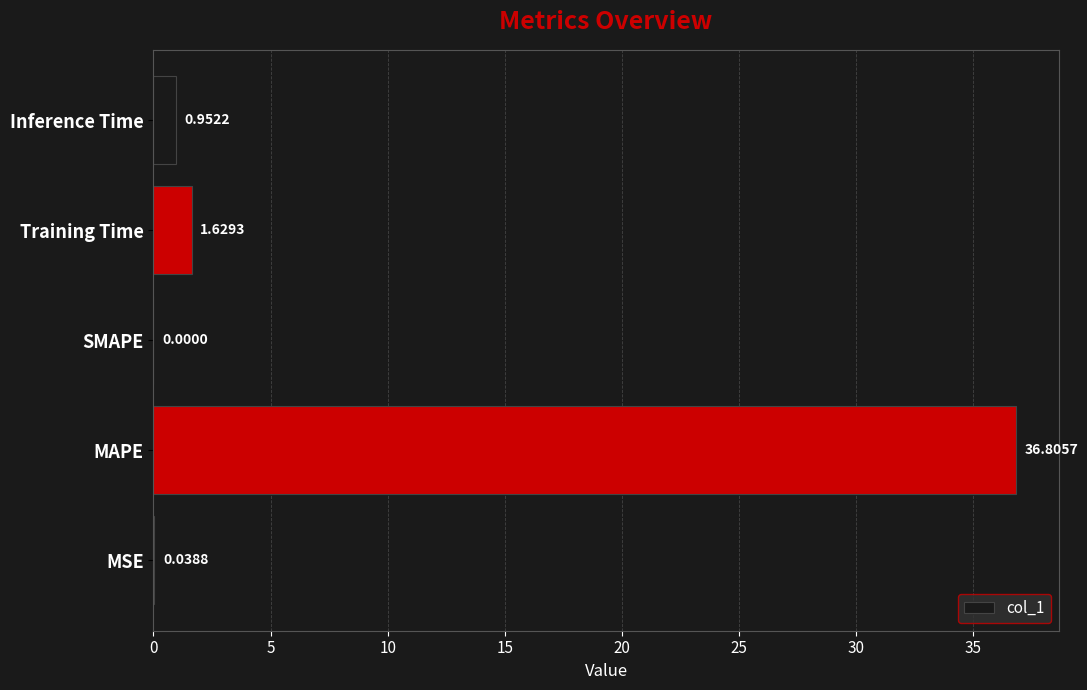

At which category does the chart reach its peak across all series?

MAPE